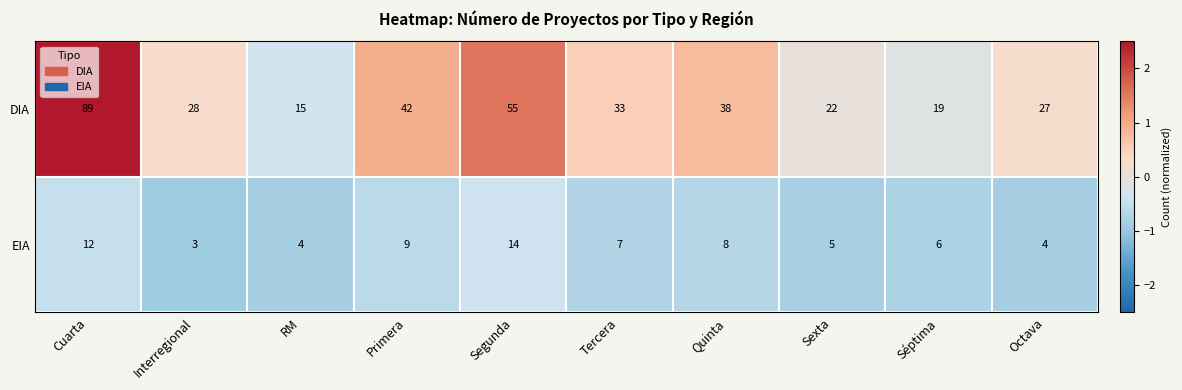

How many series are shown in this chart?

2